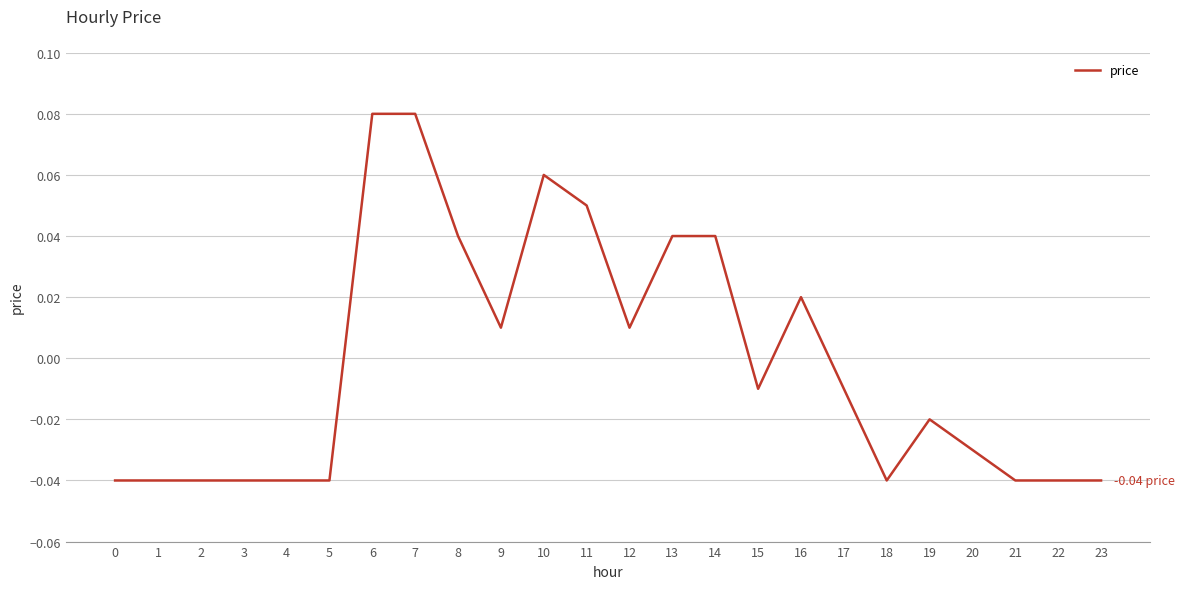

Between 17 and 3, which is larger?

17